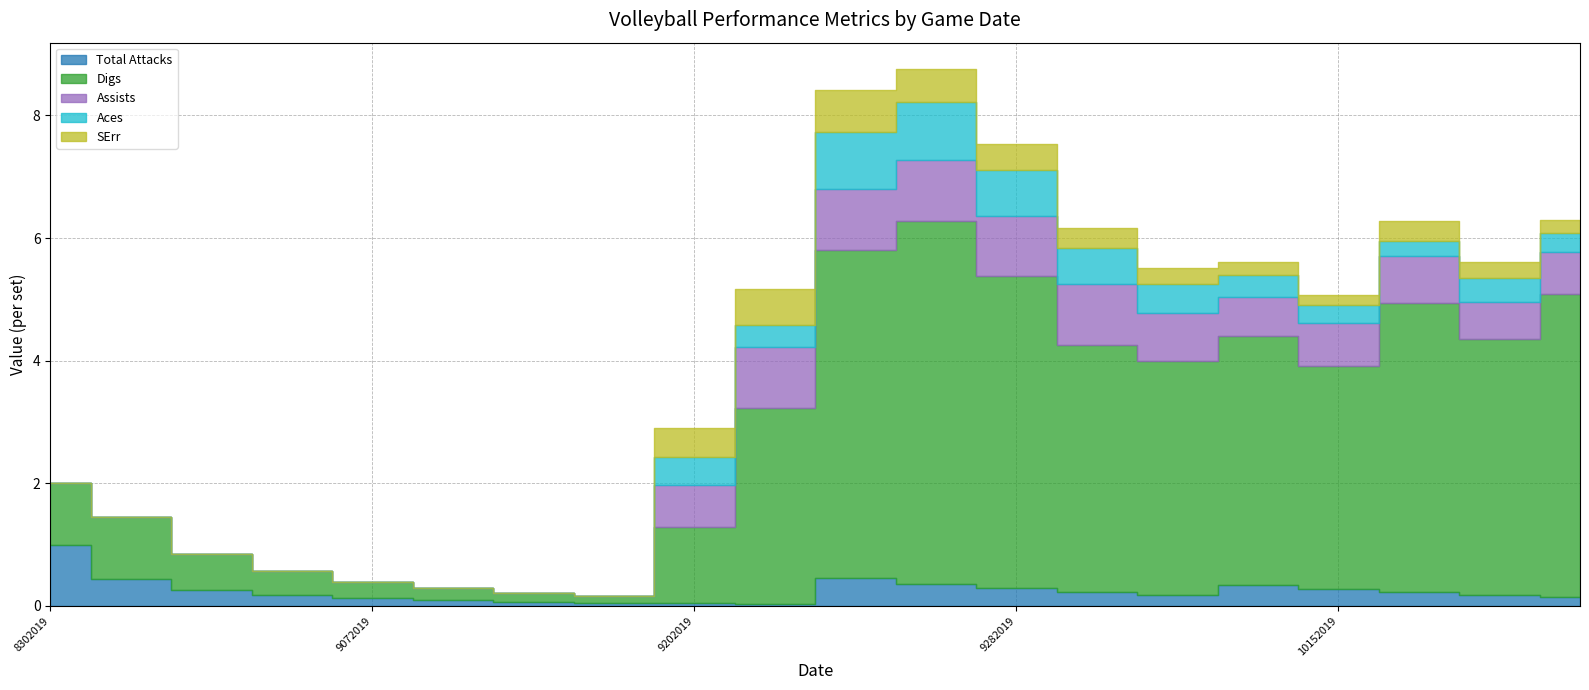

At how many categories does at least one series exceed 3?

11